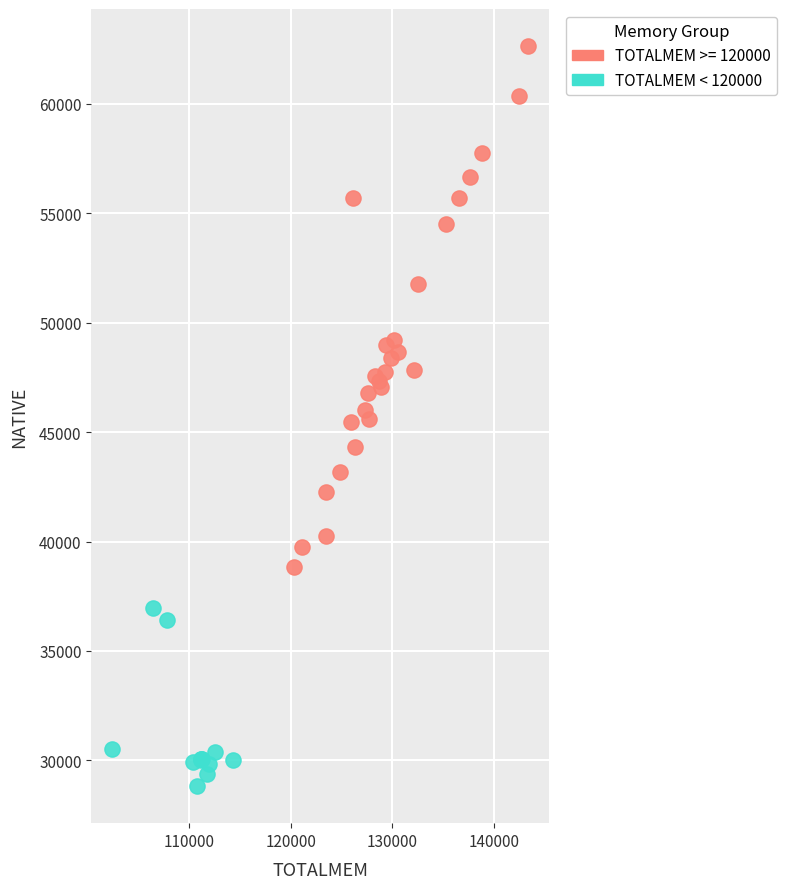

Which series has the largest Y range (max minus min)?

TOTALMEM >= 120000